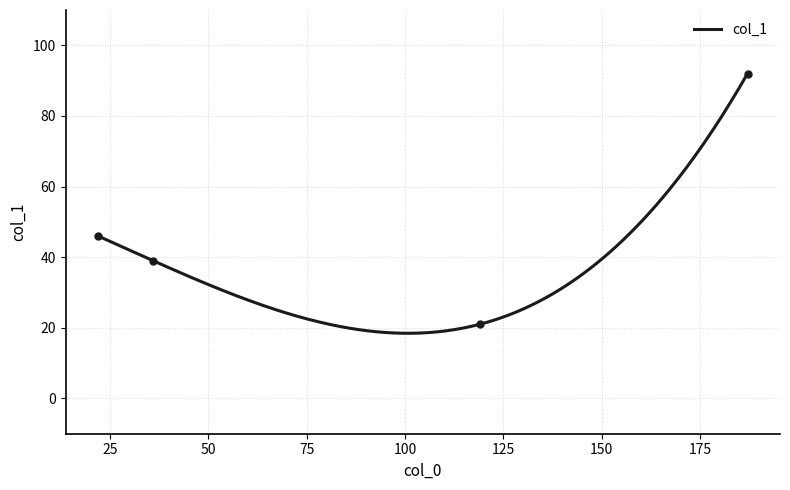

How many data points does each series have?

4